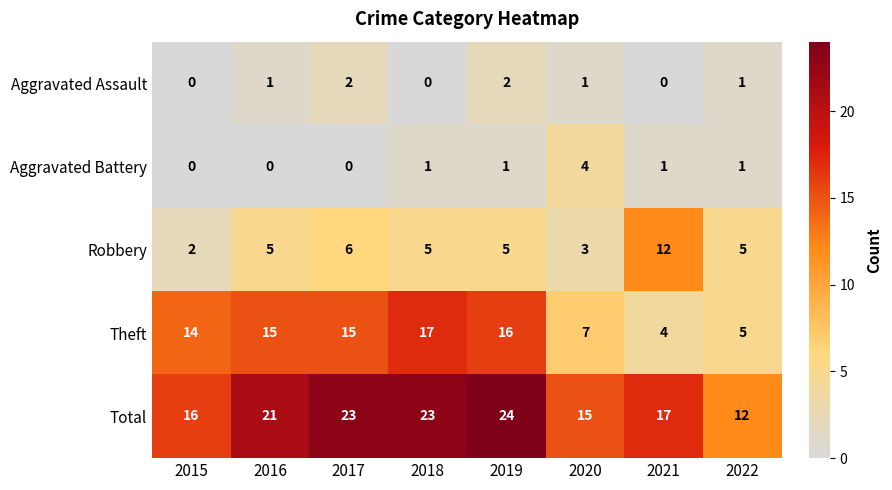

What is the total value across all series at 2020?

30